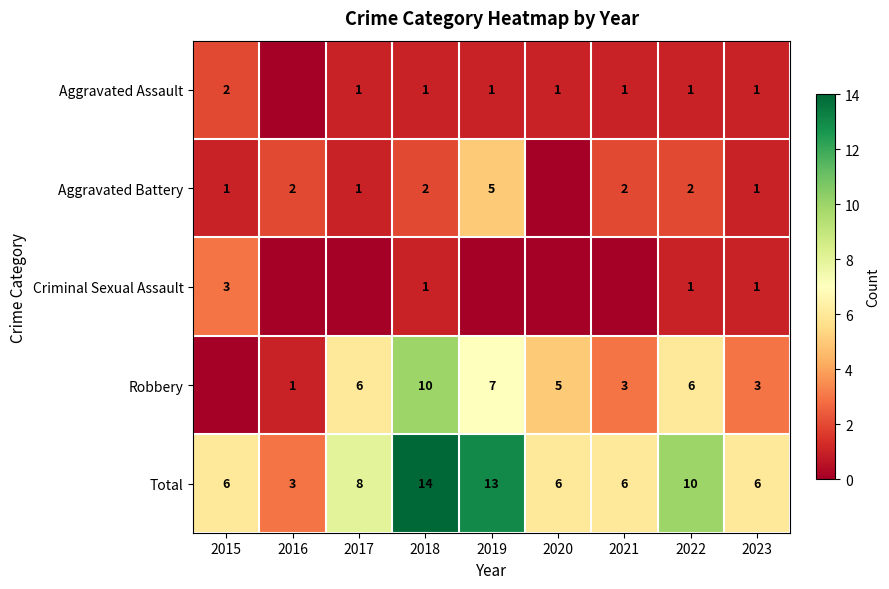

Read the Total value at 2020, to the nearest 10.

10